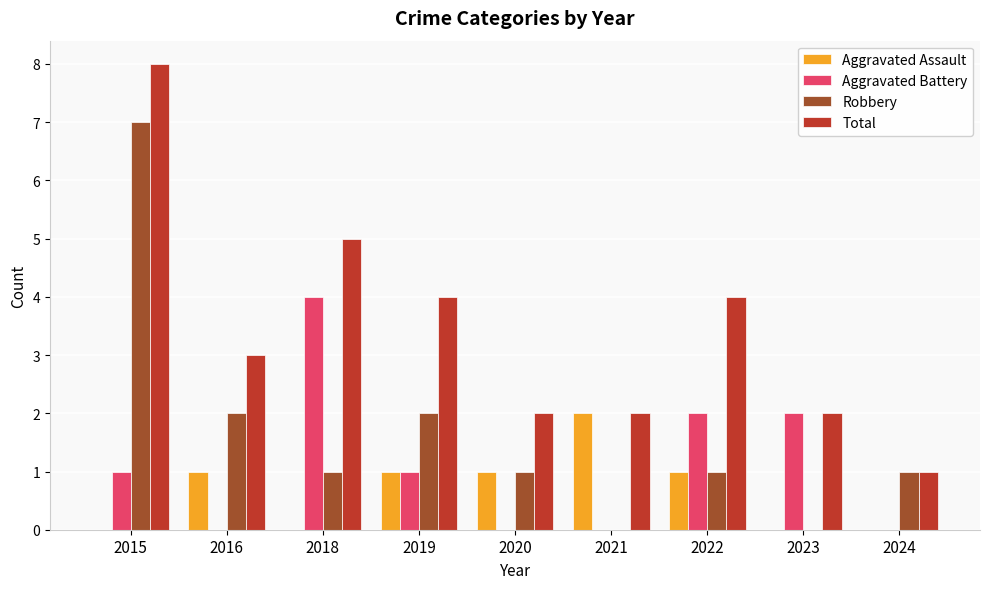

Reading right to left, transcribe all the data shown in this chart.

Aggravated Assault: 0	0	1	2	1	1	0	1	0
Aggravated Battery: 0	2	2	0	0	1	4	0	1
Robbery: 1	0	1	0	1	2	1	2	7
Total: 1	2	4	2	2	4	5	3	8